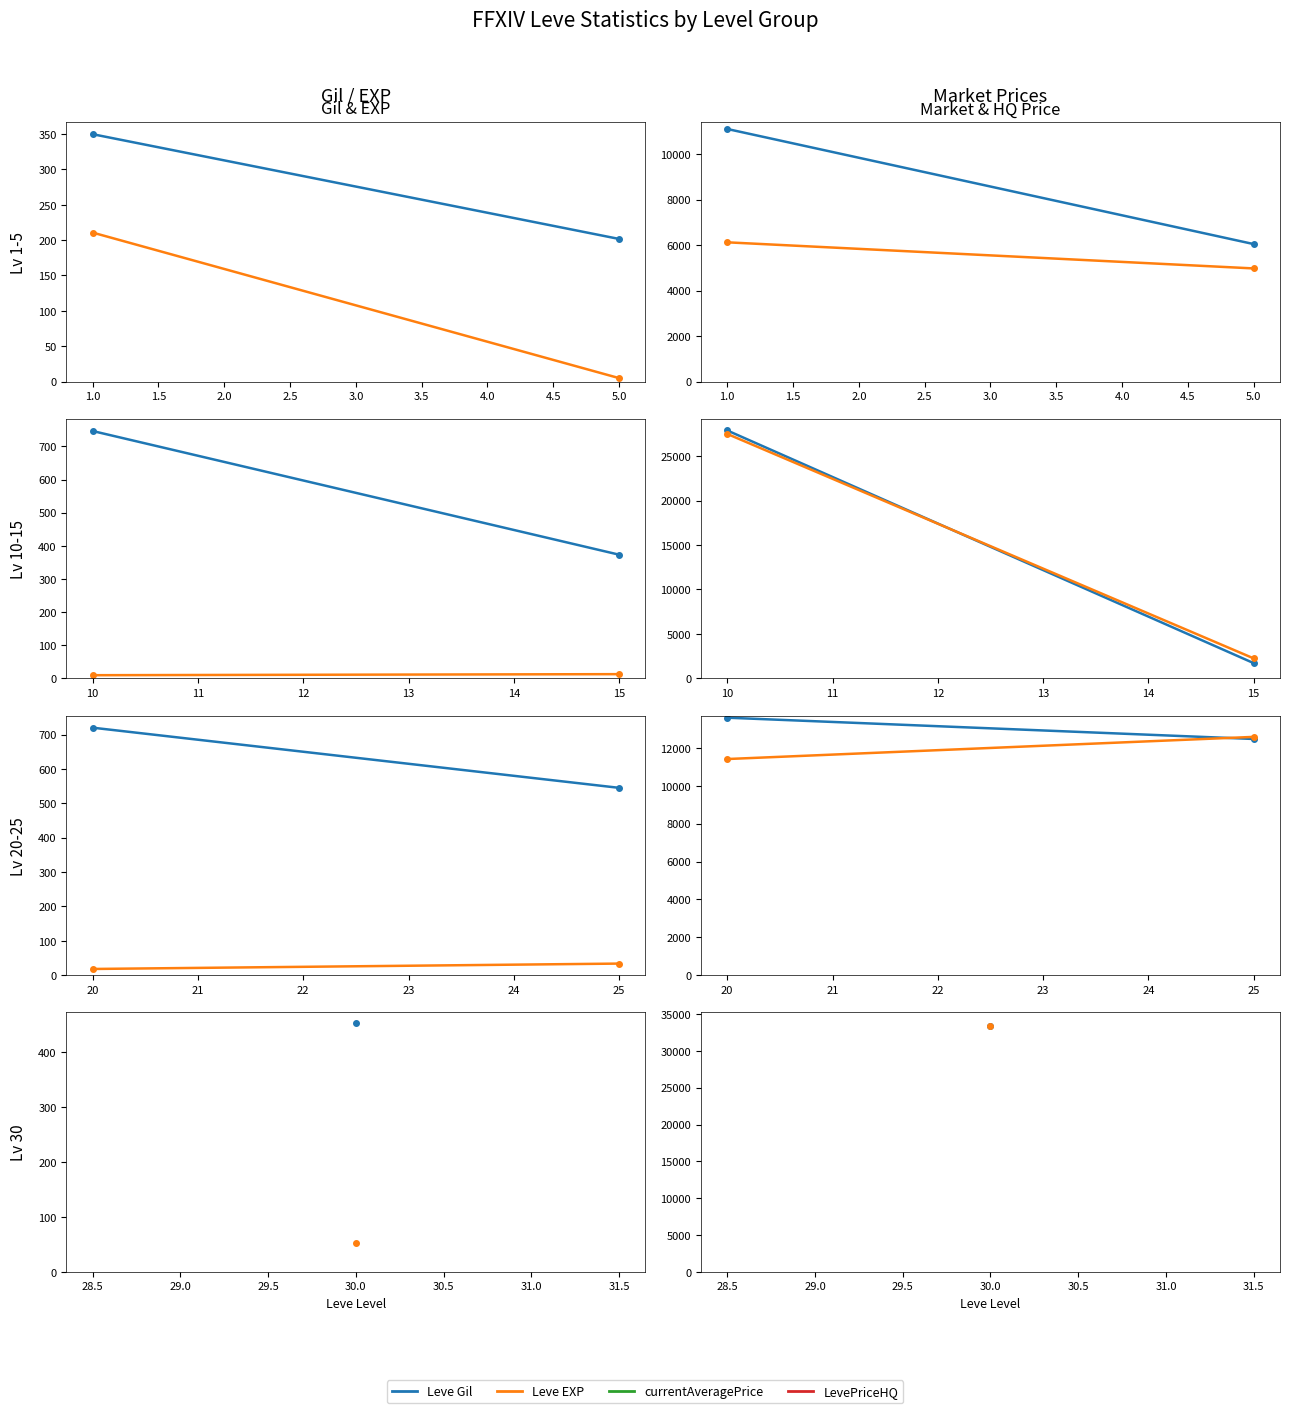

What is the highest value of the currentAveragePrice series?

13600.5